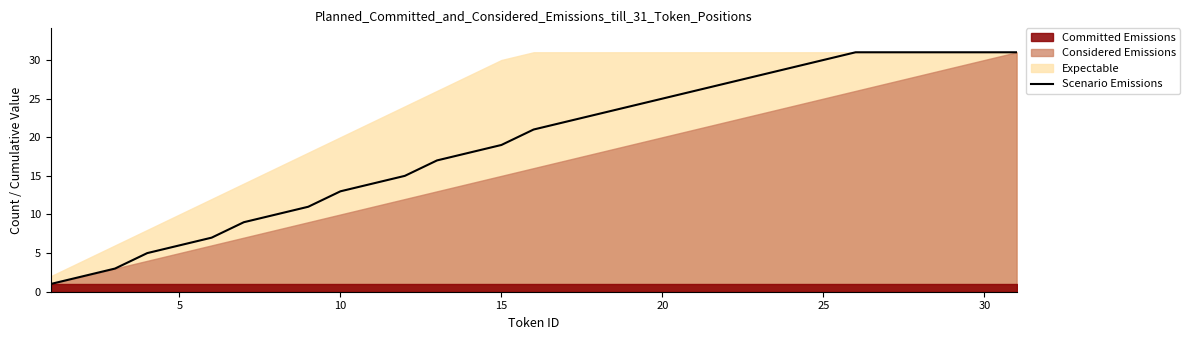

What is the greatest value displayed?

31